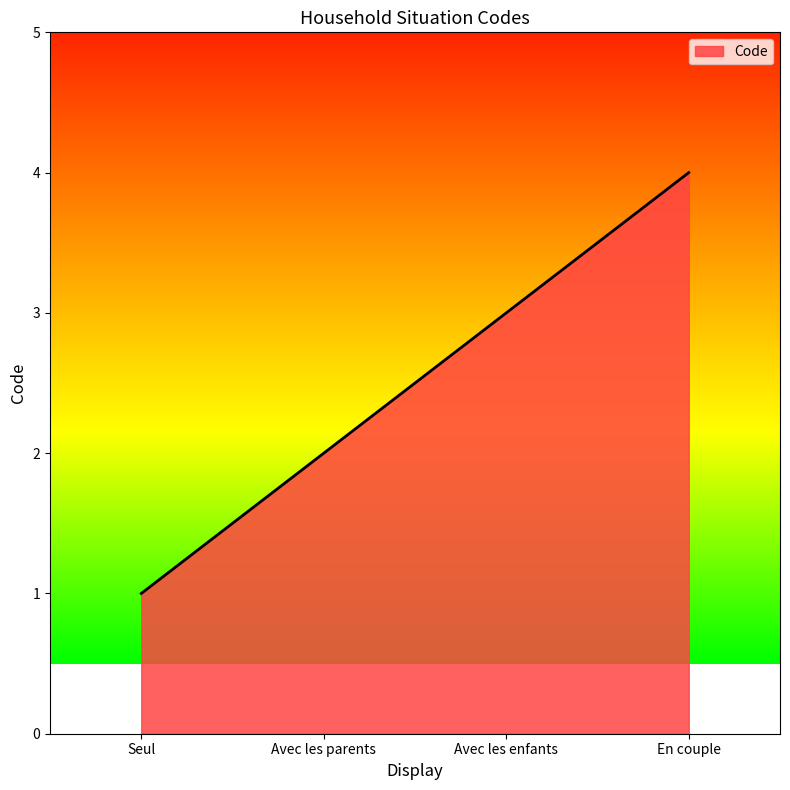

Count the values in the range 2 to 4.

3